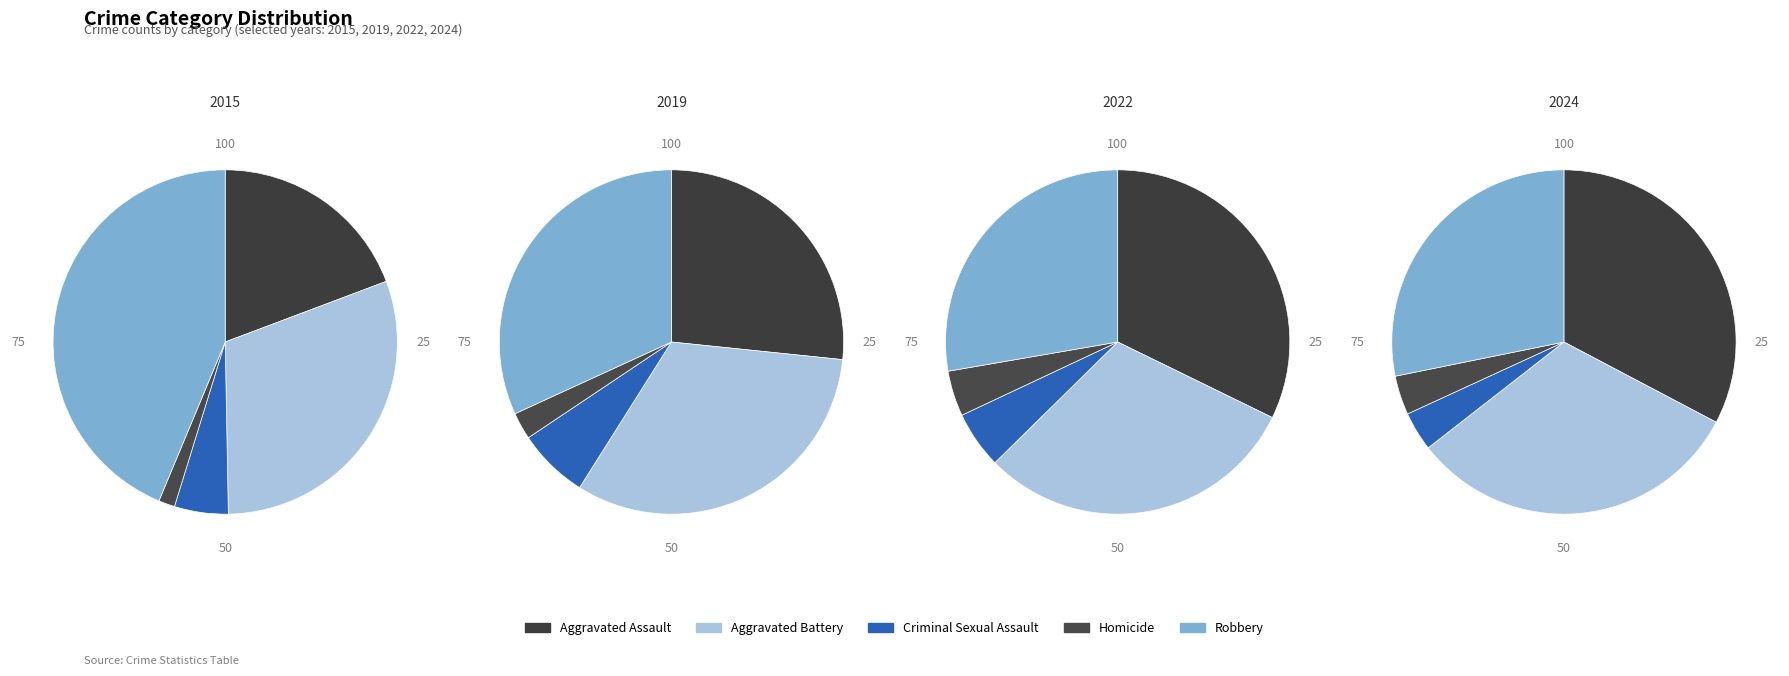

To the nearest percent, what is the difference between the Robbery and Aggravated Battery slice percentages?

13%